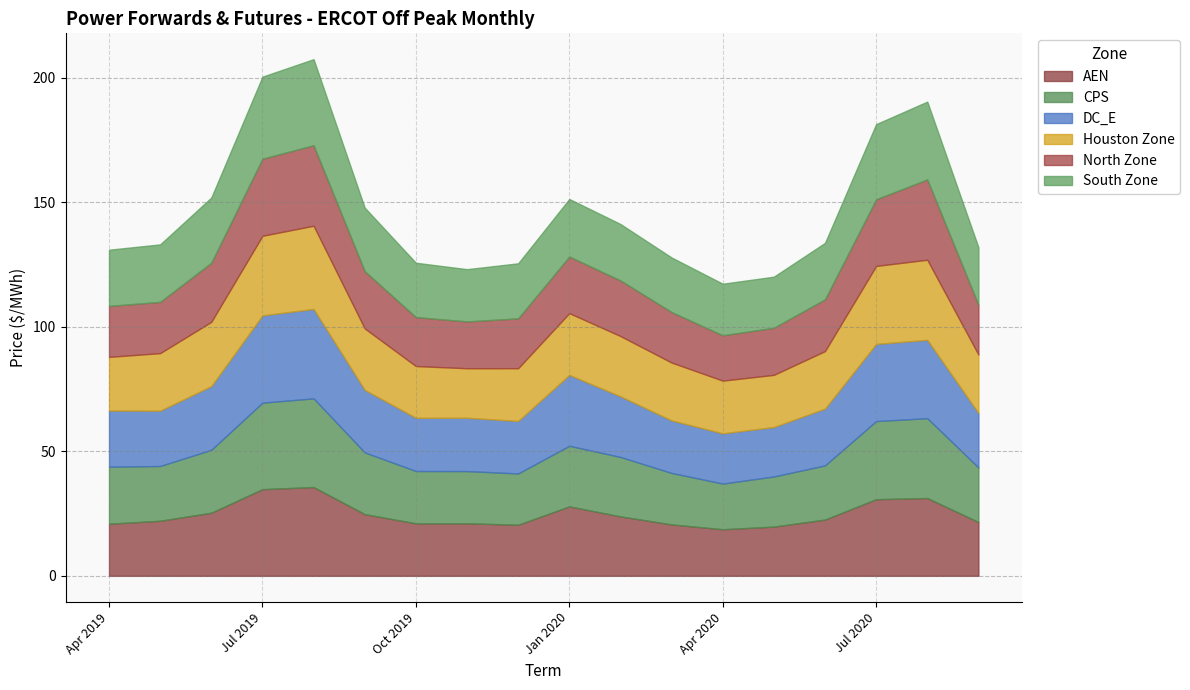

True or false: AEN has a value of 29.9 at Apr 2019.

False